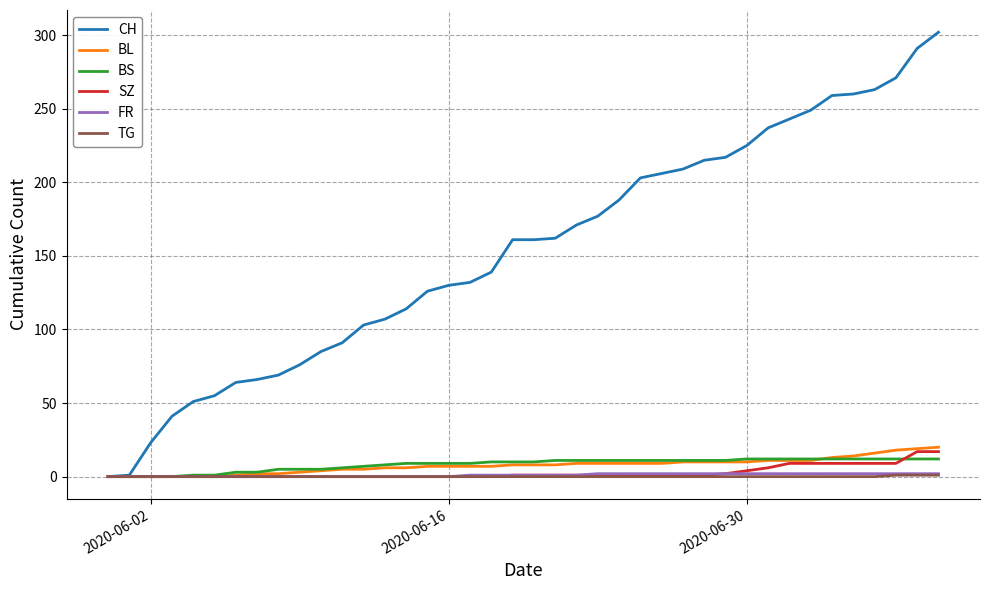

Which series has the largest range (max minus min)?

CH